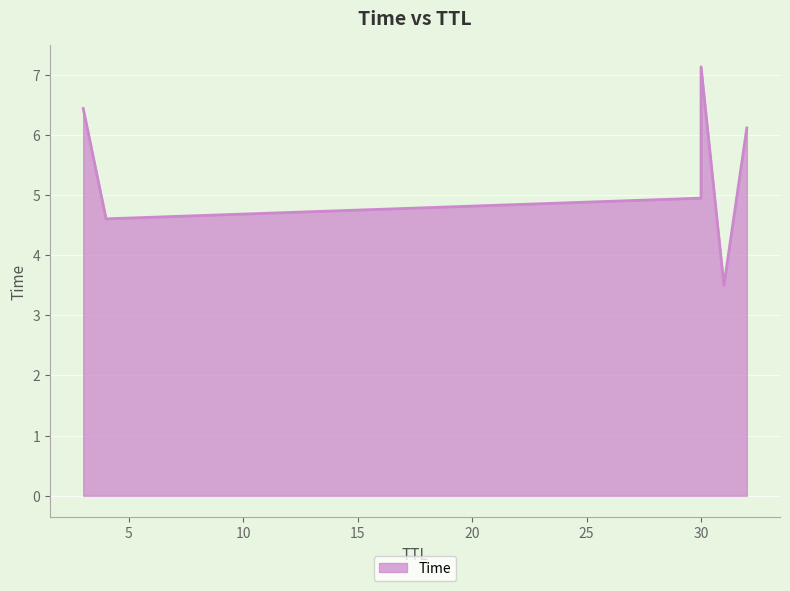

How many categories are shown in the chart?

6